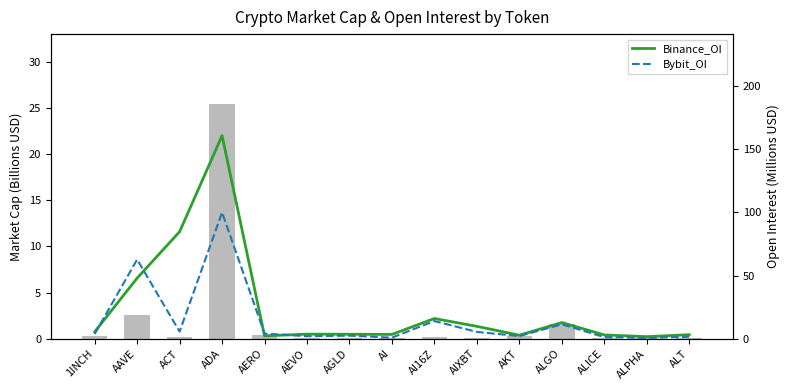

What is the label of the 9th bar from the right?

AGLD